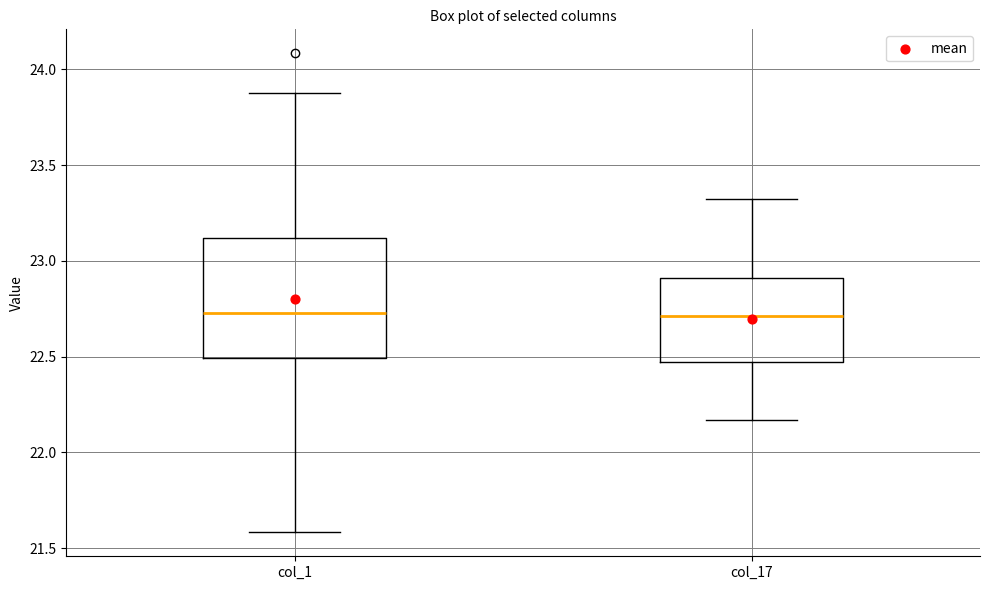

Reading left to right, transcribe this box plot: for each box, give where its median line is, the range the box spans, and where its two whiskers end, as read against the y-axis. The values are not printed on the chart, so give them approximately, as read against the axis.

col_1: median 22.75, box 22.50 to 23.10, whiskers 21.60 to 23.90
col_17: median 22.70, box 22.45 to 22.90, whiskers 22.15 to 23.30